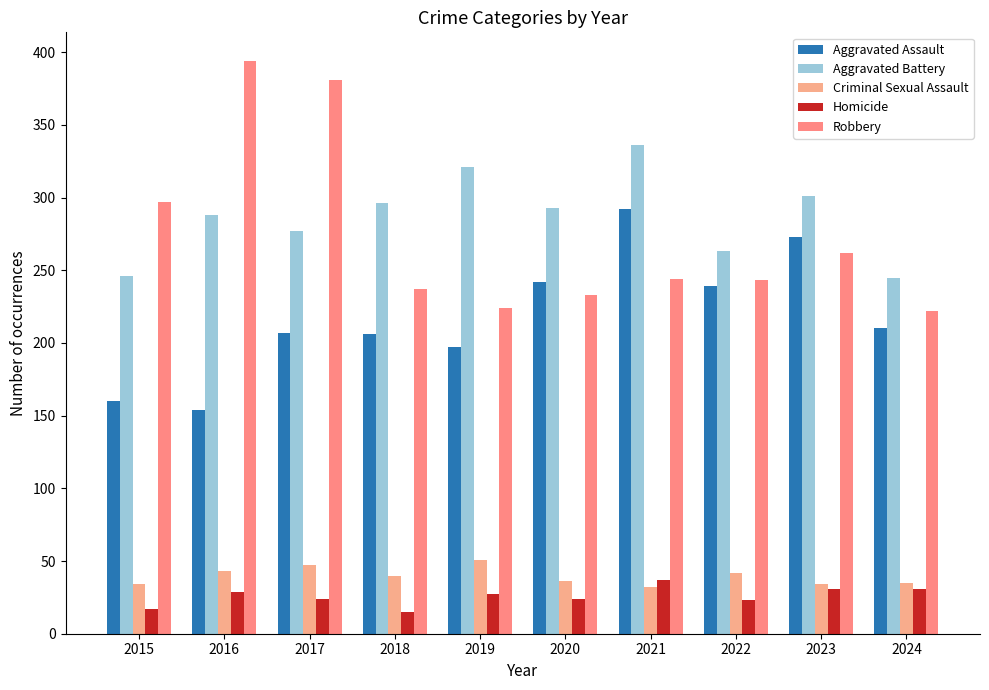

Does the chart contain any negative values?

No